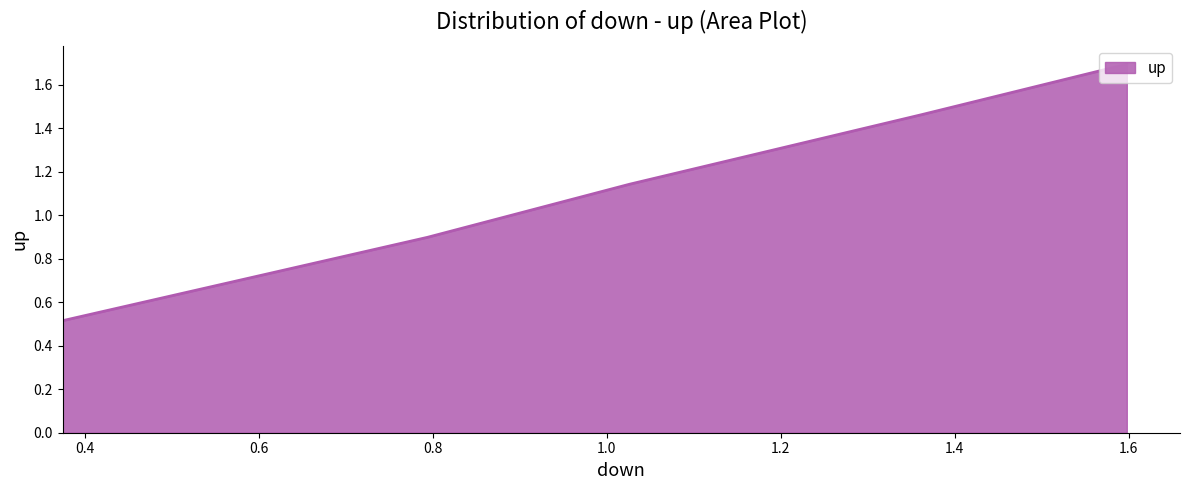

Count the number of values greater than 1.

3